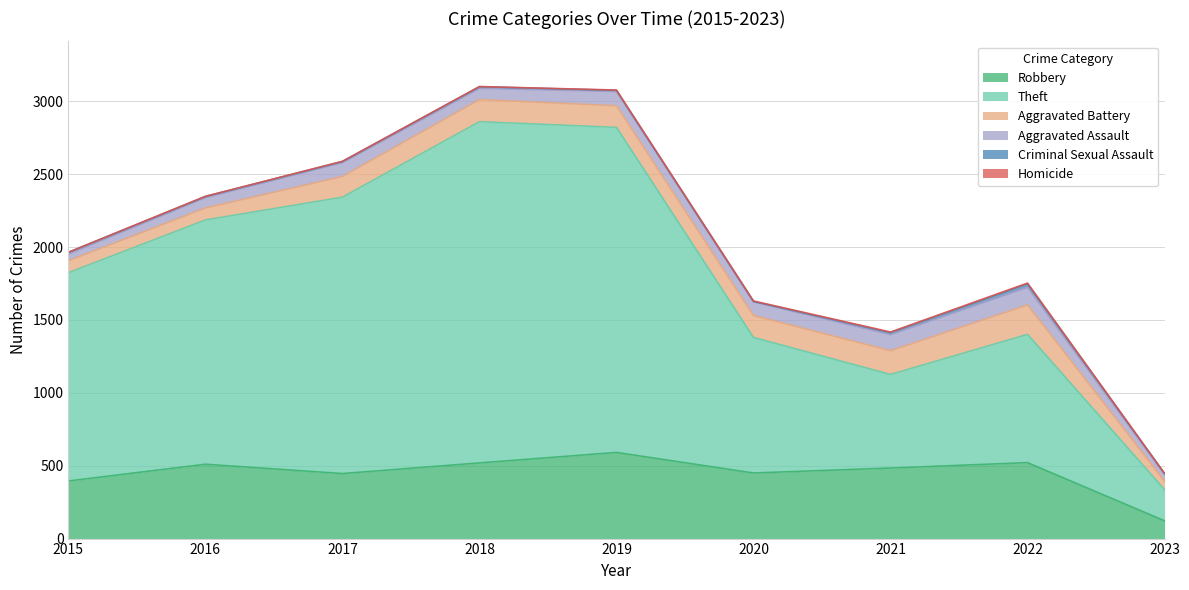

What is the spread (max minus min) of values at 2016?

1675